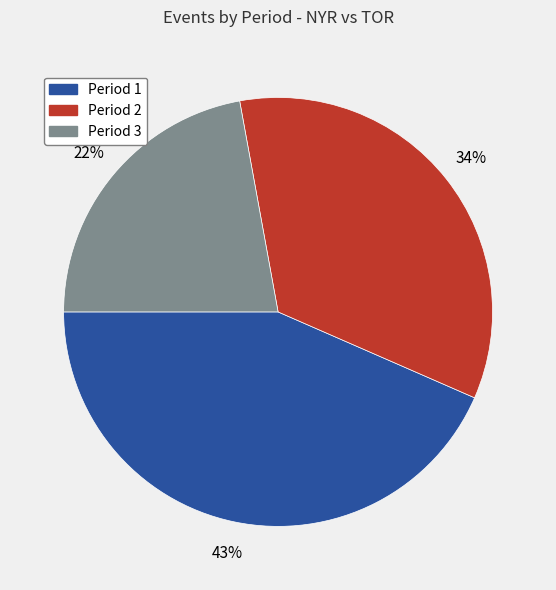

To the nearest percent, what portion does Period 2 represent?

34%